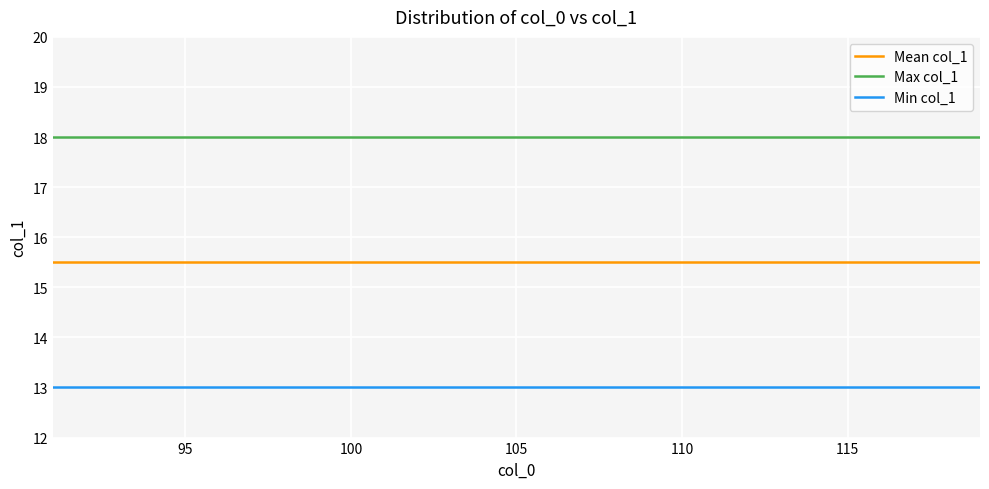

How many distinct data groups are displayed?

3